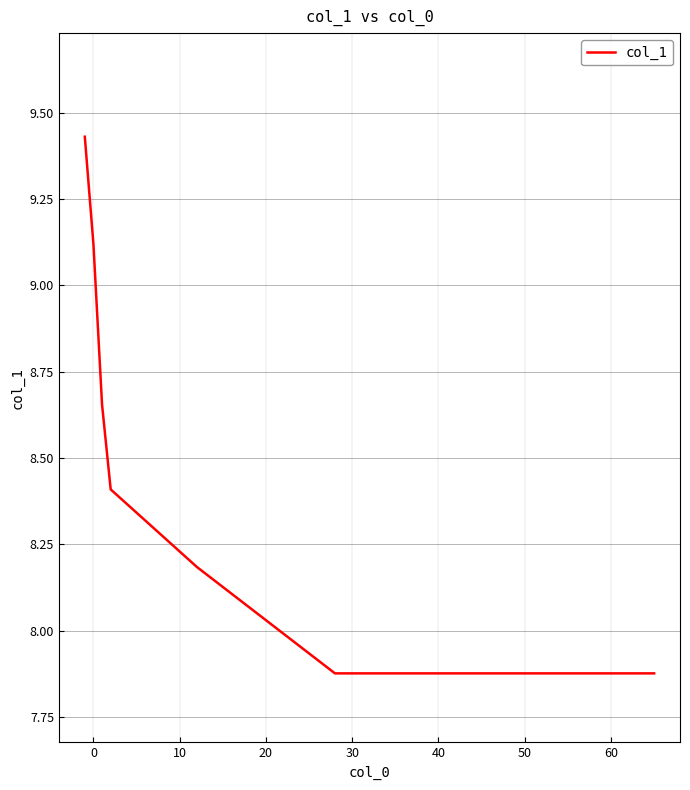

True or false: the data has more than 2 interior local peaks.

False